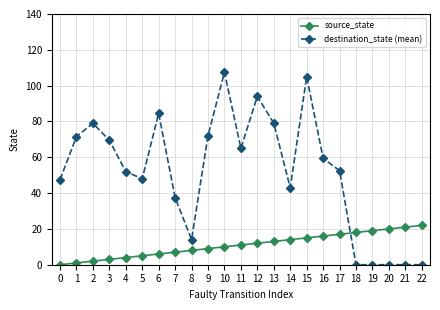

At how many categories does at least one series exceed 28?

17